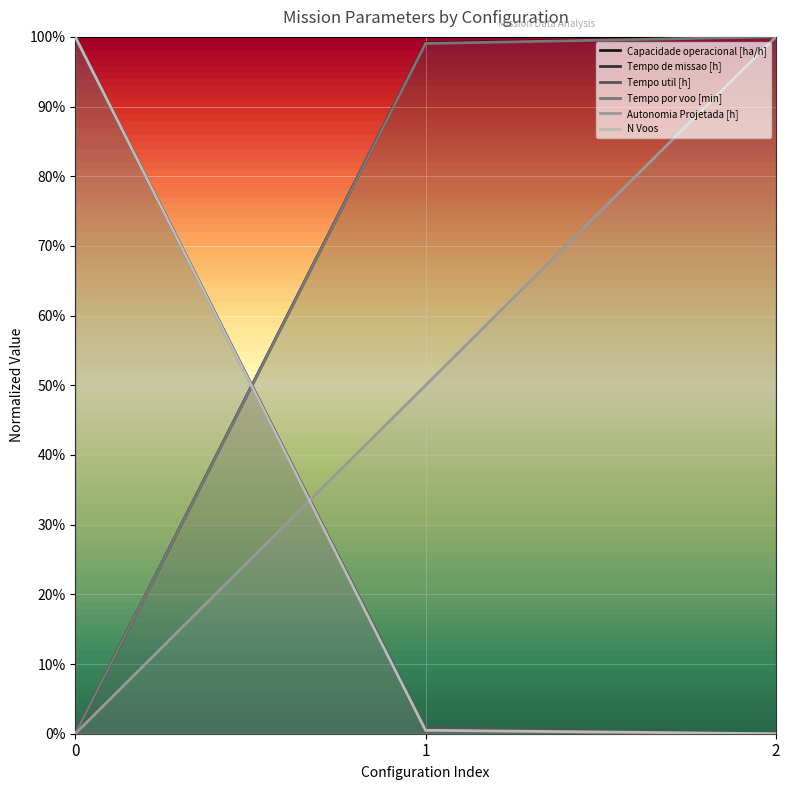

At how many categories does at least one series exceed 0?

3